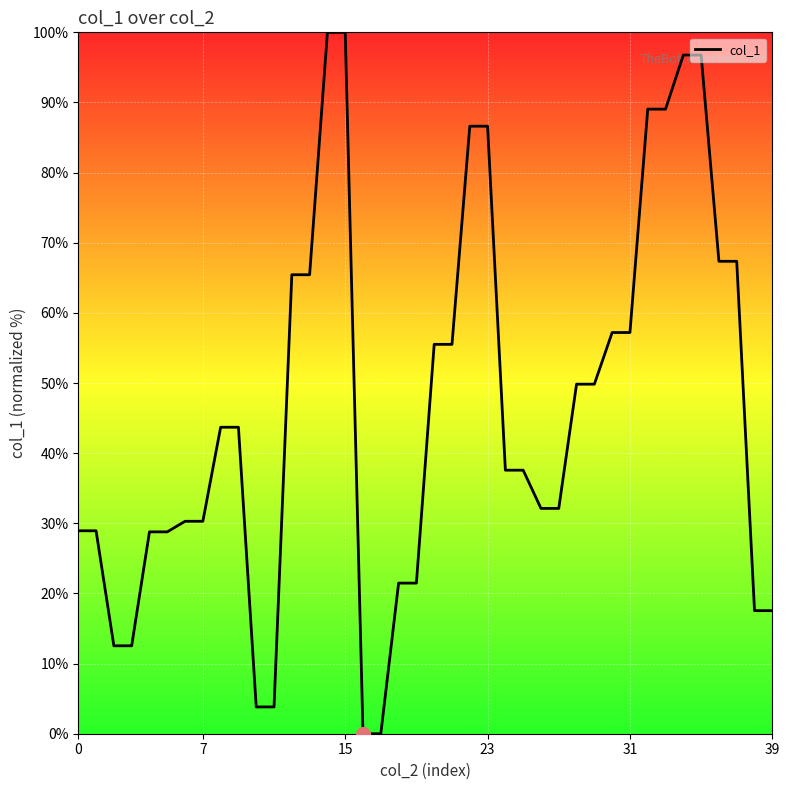

What is the greatest value displayed?

100.0